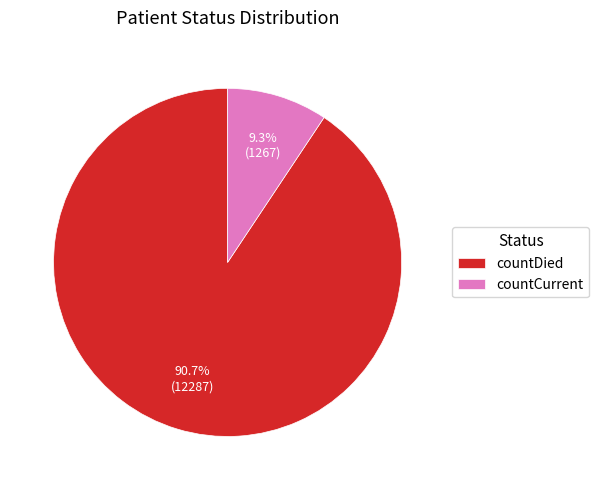

Rank the categories by value from highest to lowest.

countDied, countCurrent